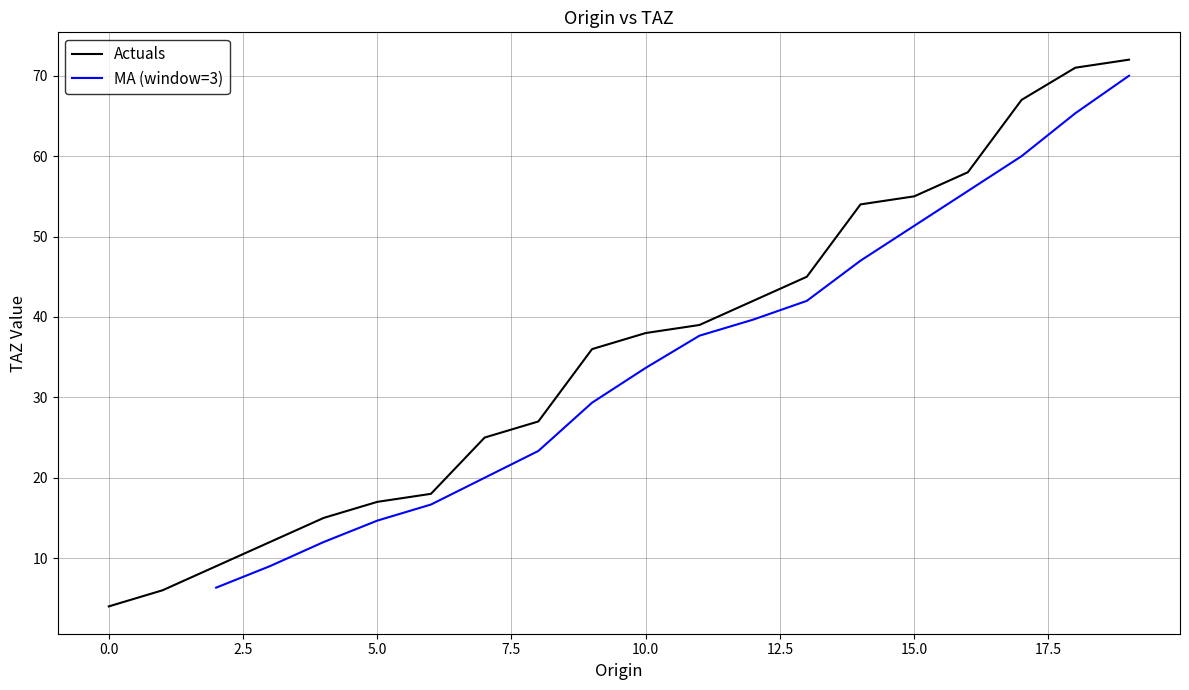

How many data points in Actuals are less than 38?

10